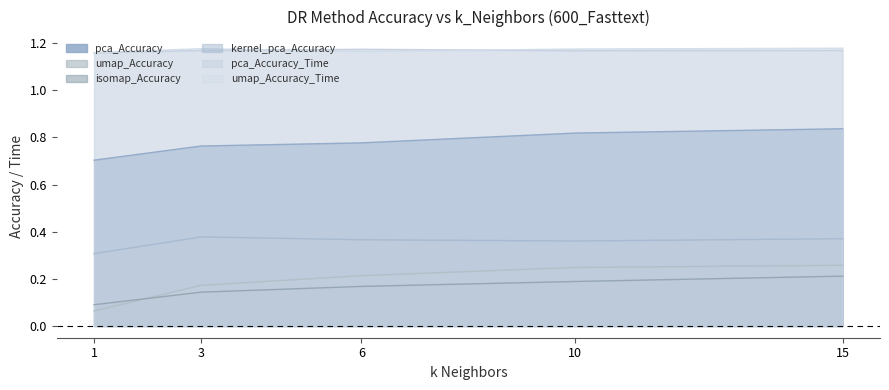

Count the kernel_pca_Accuracy values in the range 0 to 1.

5